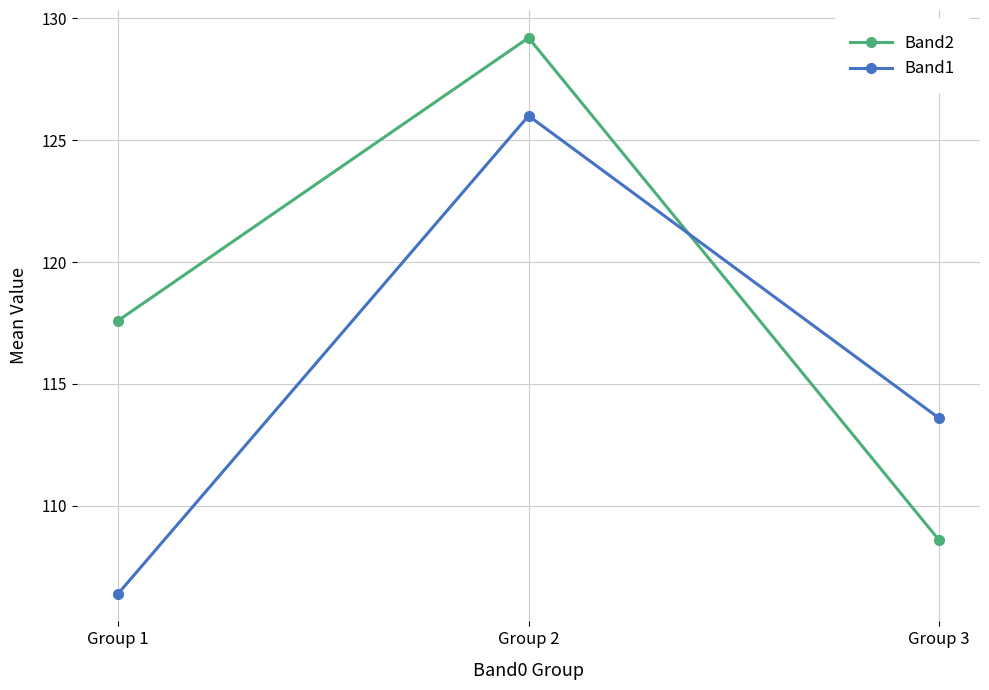

At which category is the sum across all series the highest?

Group 2